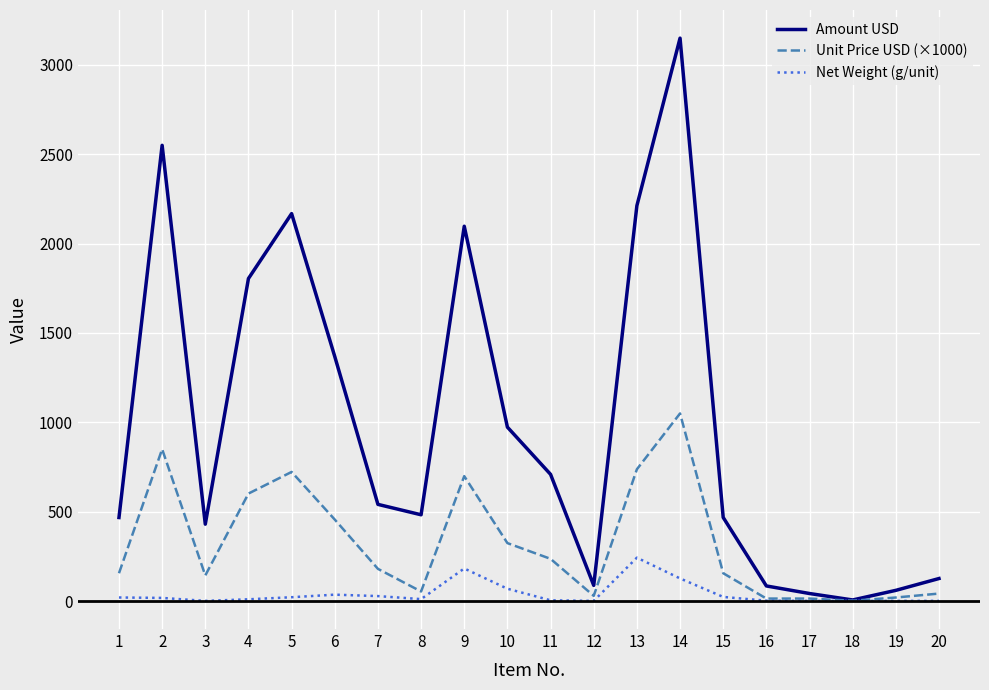

Is the value of Unit Price USD (×1000) at 11 greater than the value of Net Weight (g/unit) at 10?

Yes